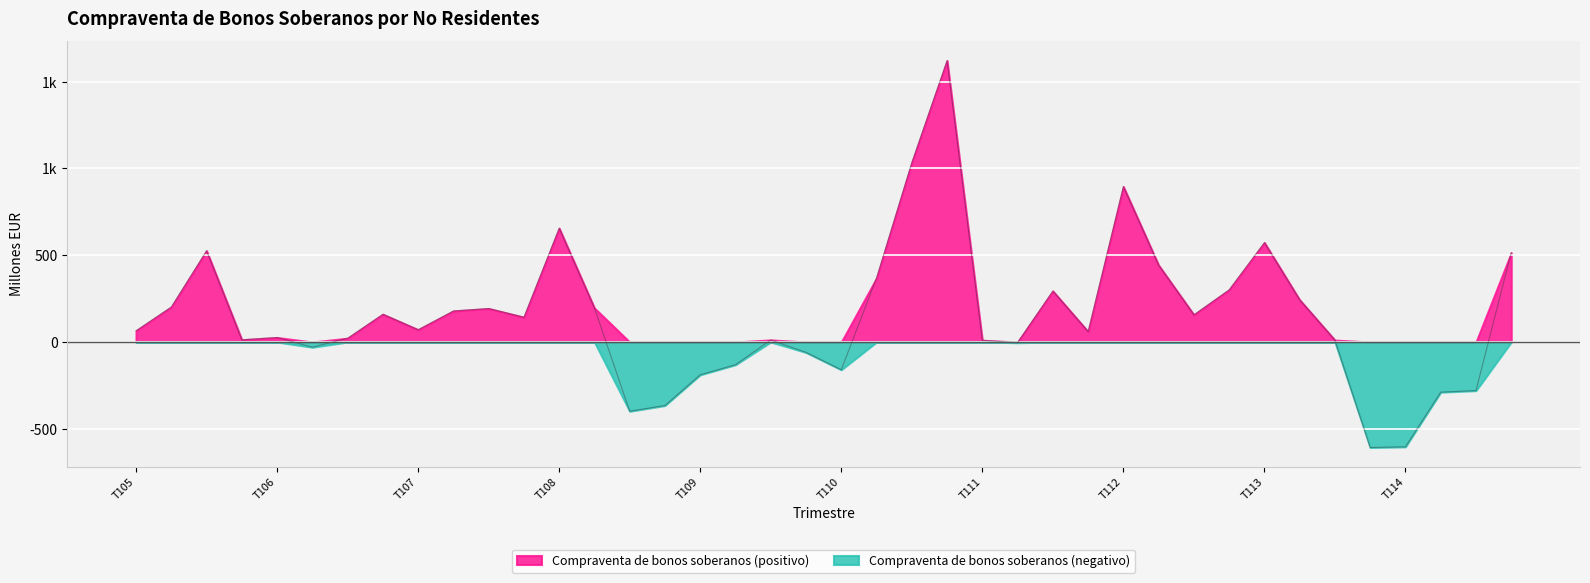

What position from the left is T107?

9